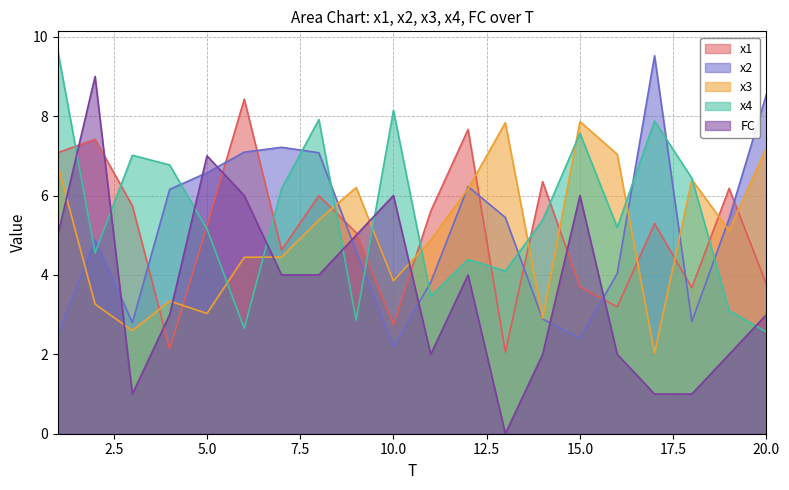

What value does the x4 series have at 2?

4.6